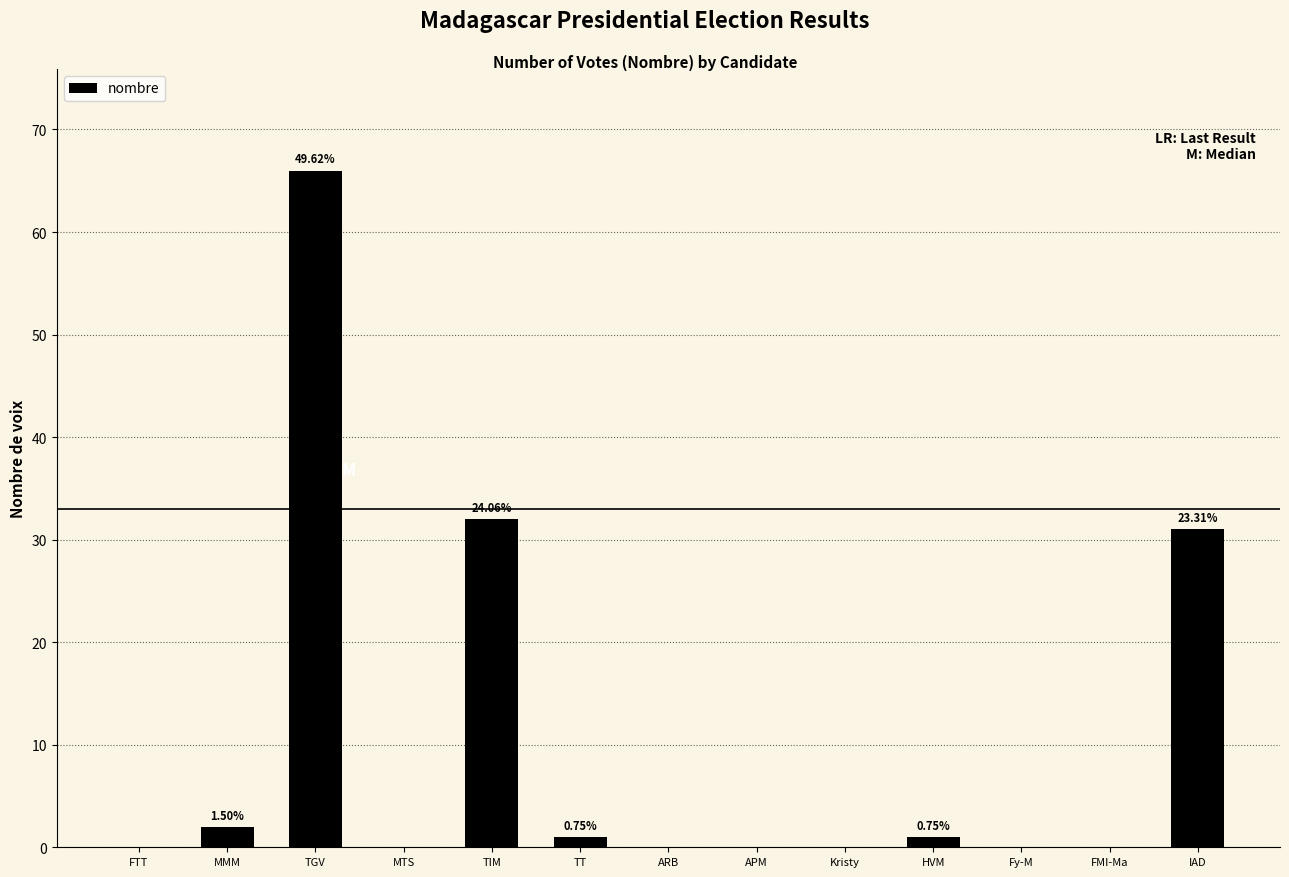

How many series are shown in this chart?

1